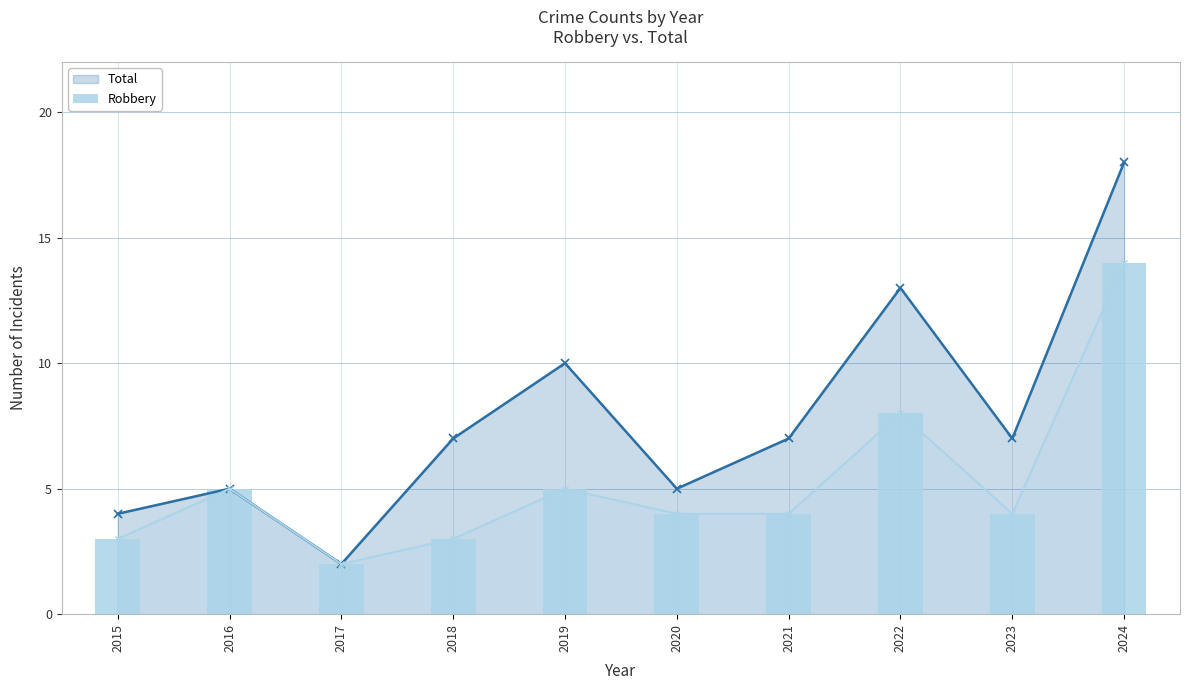

How many data points does each series have?

10